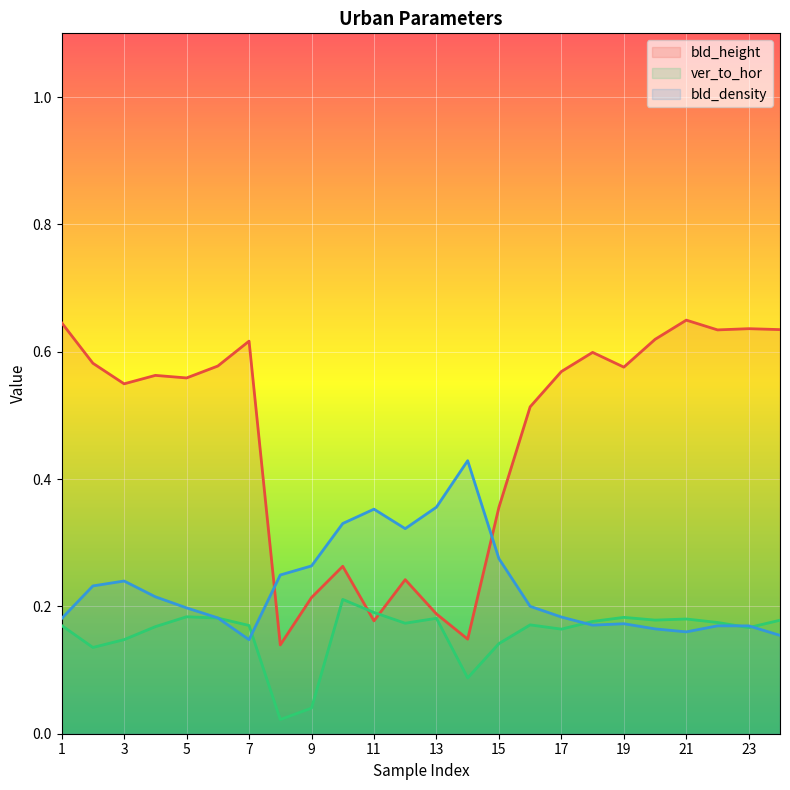

Which category has the lowest value in the bld_height series?

8